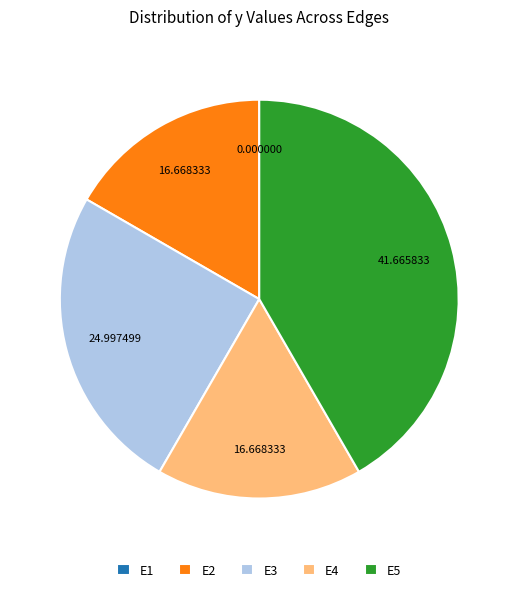

Is E4 the majority of the pie?

No